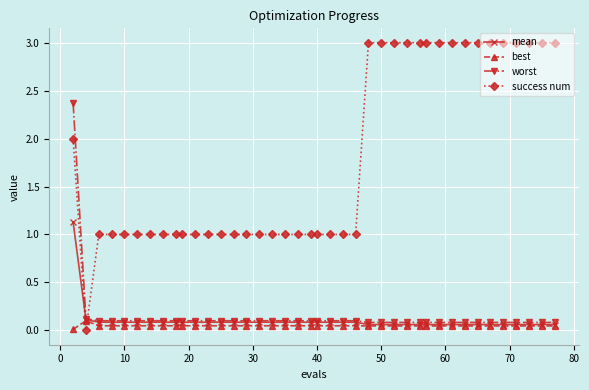

Which series has the widest spread of values?

success num